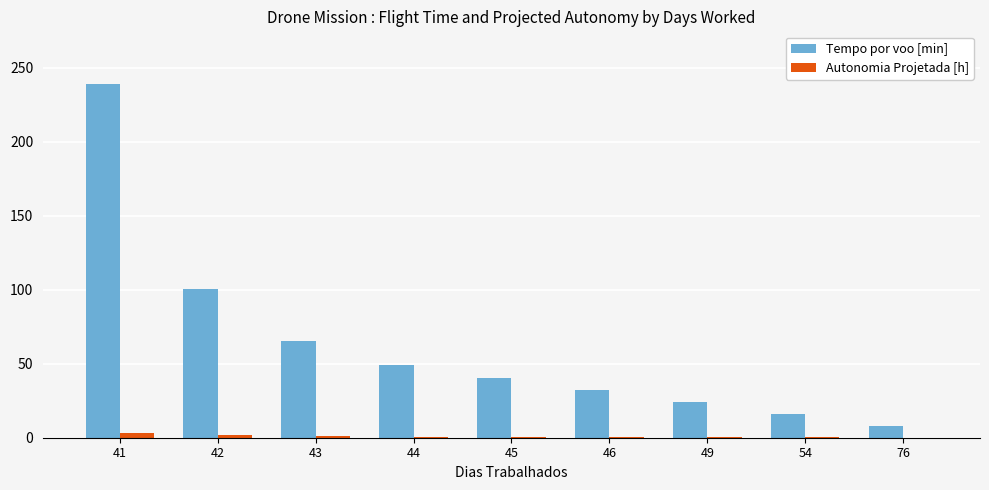

What is the maximum value for Autonomia Projetada [h]?

3.0